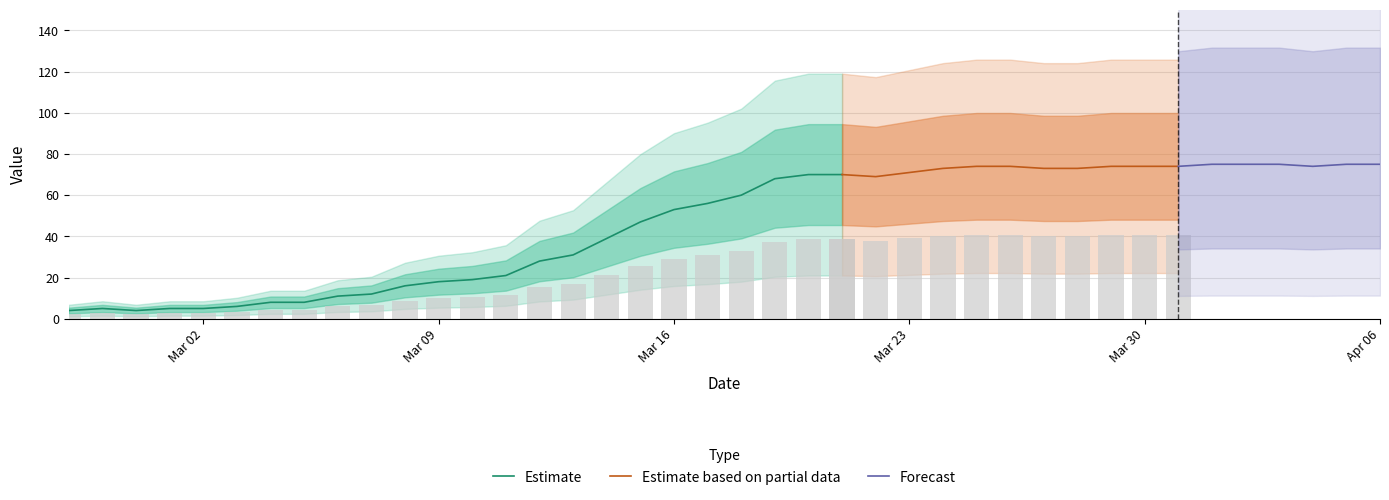

Reading left to right, extract all data points from this chart.

2020-02-27=4	2020-02-28=5	2020-02-29=4	2020-03-01=5	2020-03-02=5	2020-03-03=6	2020-03-04=8	2020-03-05=8	2020-03-06=11	2020-03-07=12	2020-03-08=16	2020-03-09=18	2020-03-10=19	2020-03-11=21	2020-03-12=28	2020-03-13=31	2020-03-14=39	2020-03-15=47	2020-03-16=53	2020-03-17=56	2020-03-18=60	2020-03-19=68	2020-03-20=70	2020-03-21=70	2020-03-22=69	2020-03-23=71	2020-03-24=73	2020-03-25=74	2020-03-26=74	2020-03-27=73	2020-03-28=73	2020-03-29=74	2020-03-30=74	2020-03-31=74	2020-04-01=75	2020-04-02=75	2020-04-03=75	2020-04-04=74	2020-04-05=75	2020-04-06=75